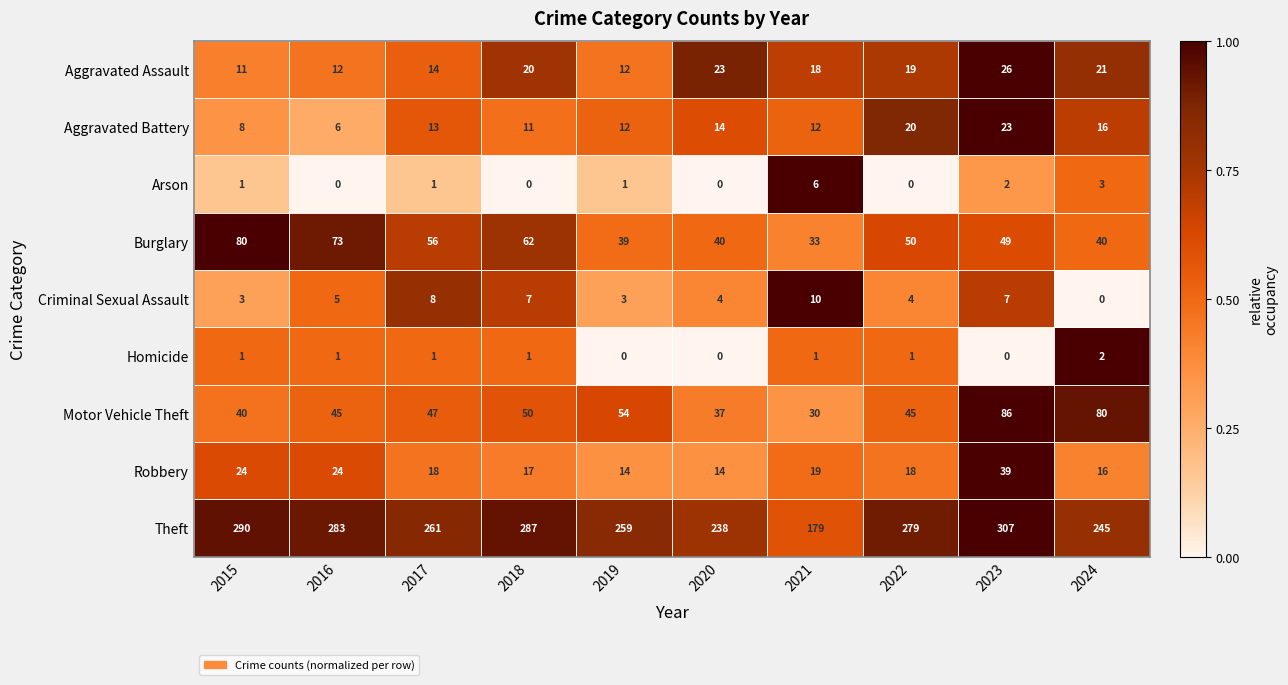

At 2023, list the series in order from largest to smallest.

Theft, Motor Vehicle Theft, Burglary, Robbery, Aggravated Assault, Aggravated Battery, Criminal Sexual Assault, Arson, Homicide